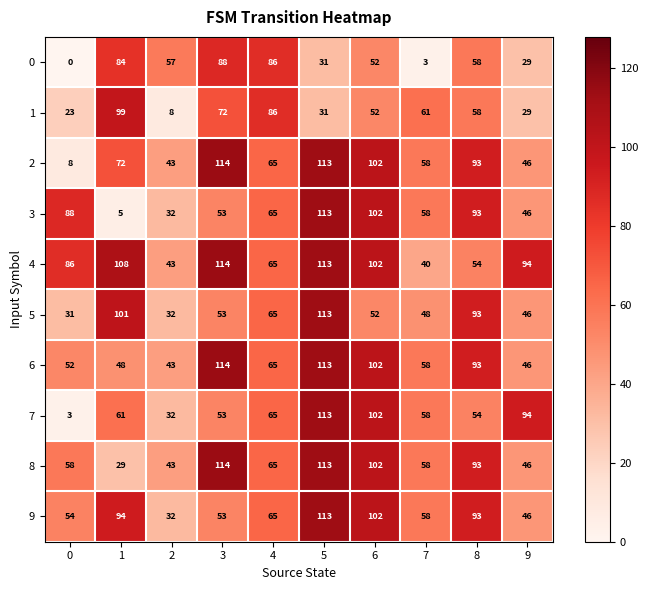

At which category is the sum across all series the highest?

5